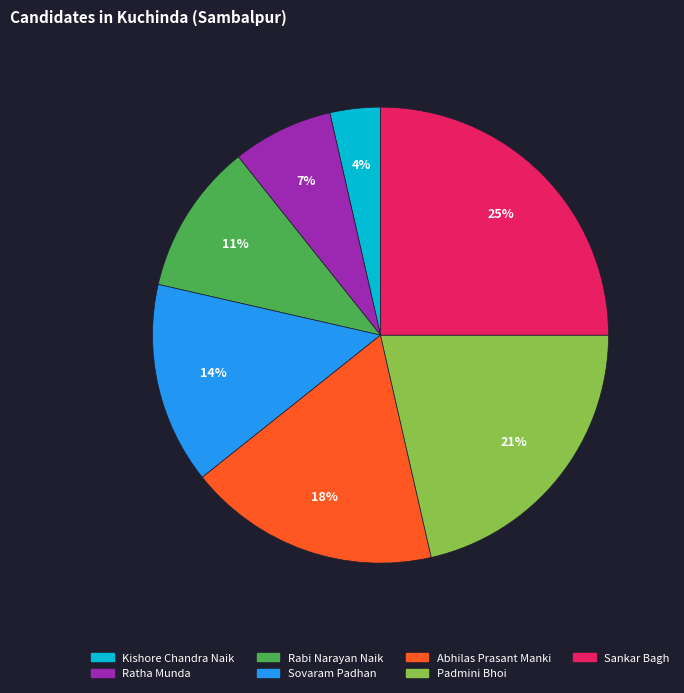

Which category has the smallest portion of the pie?

Kishore Chandra Naik